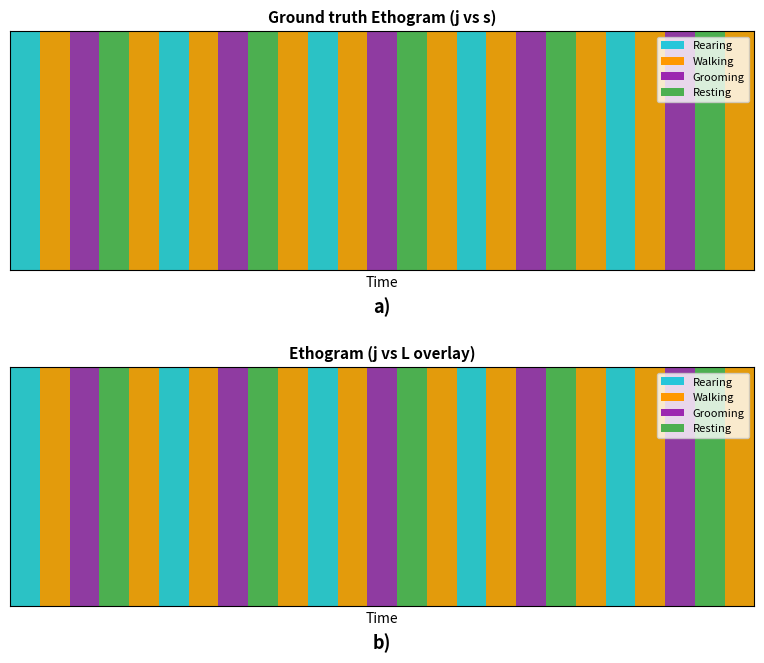

True or false: L and s intersect in this chart.

False